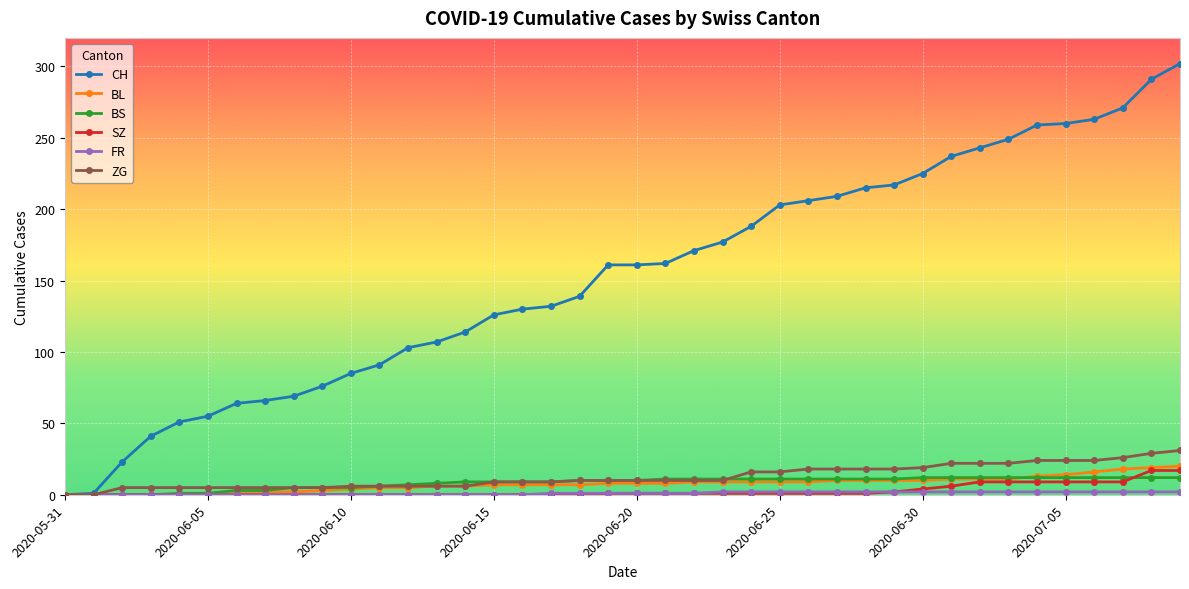

Which series has the largest total across all categories?

CH